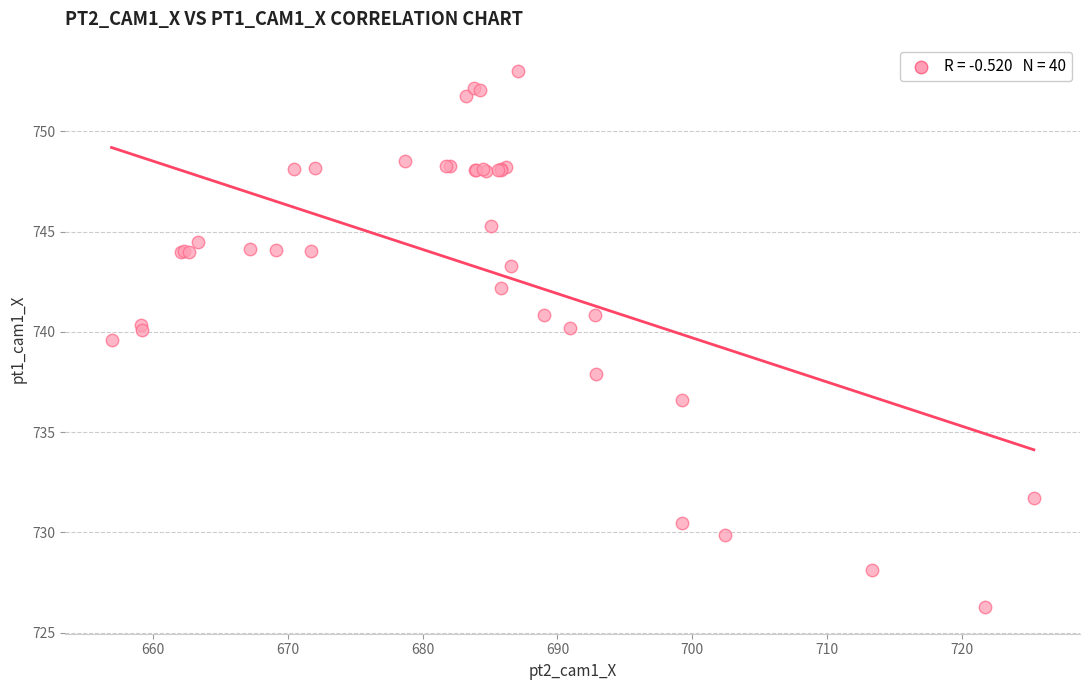

What Y value in the scatter plot is closest to 739?

739.6